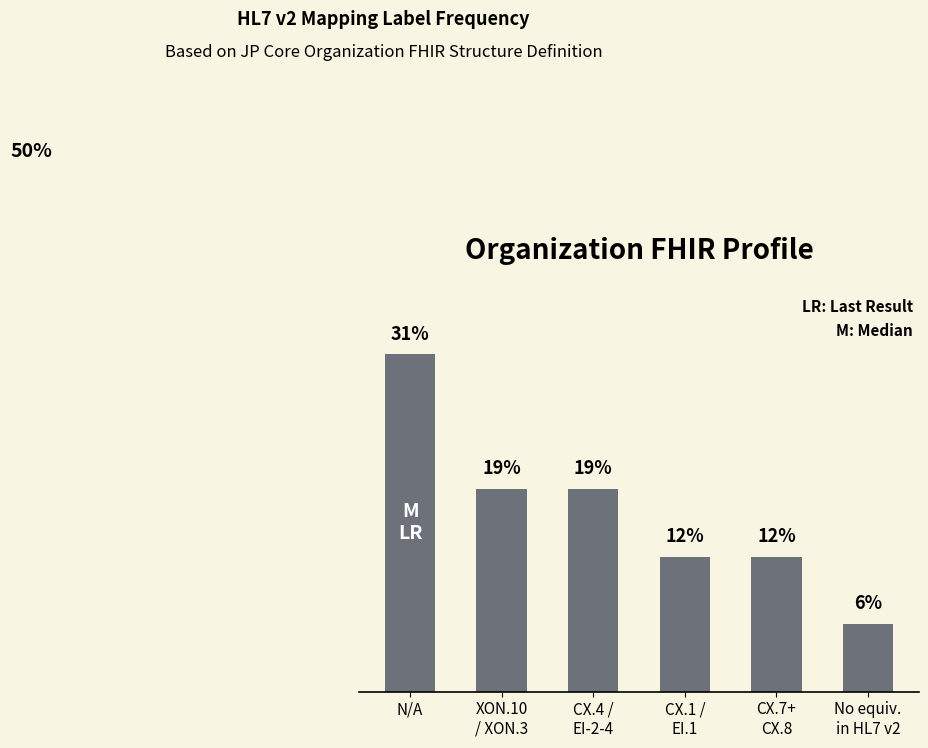

What is the maximum value shown in the chart?

0.3